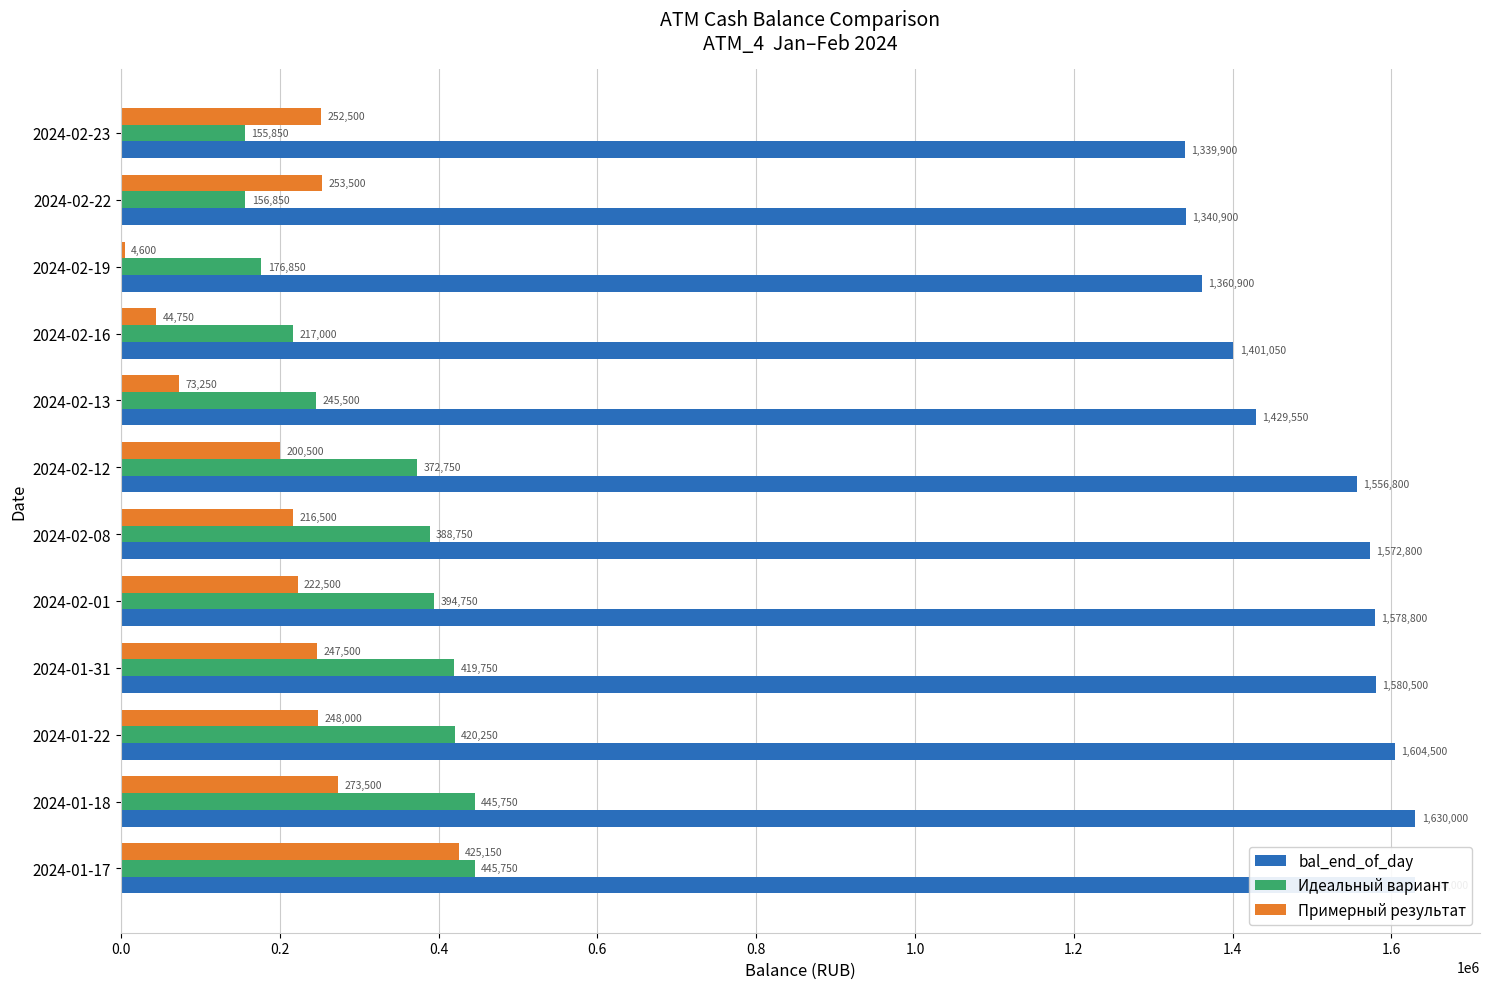

Is it true that bal_end_of_day equals 2375911 at 2024-01-31?

False